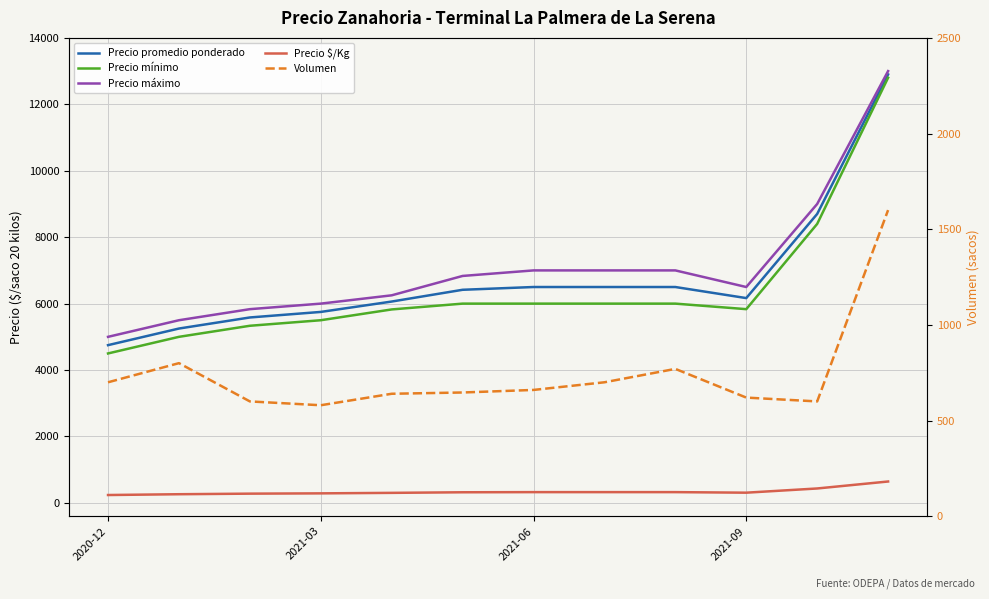

How many lines are shown in the chart?

5